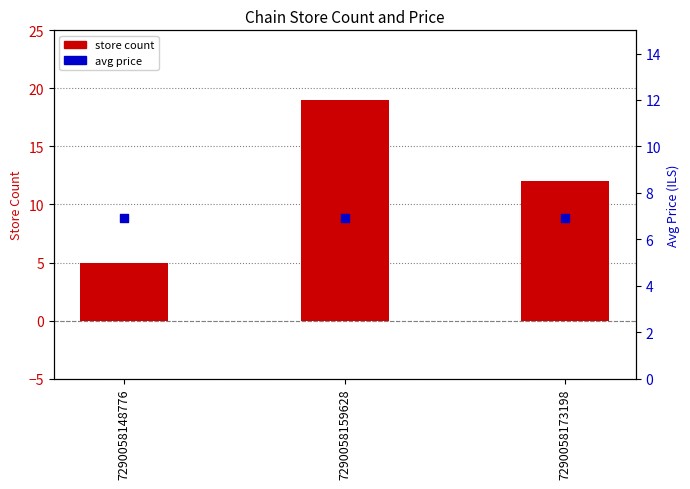

At which category is the sum across all series the highest?

7290058159628